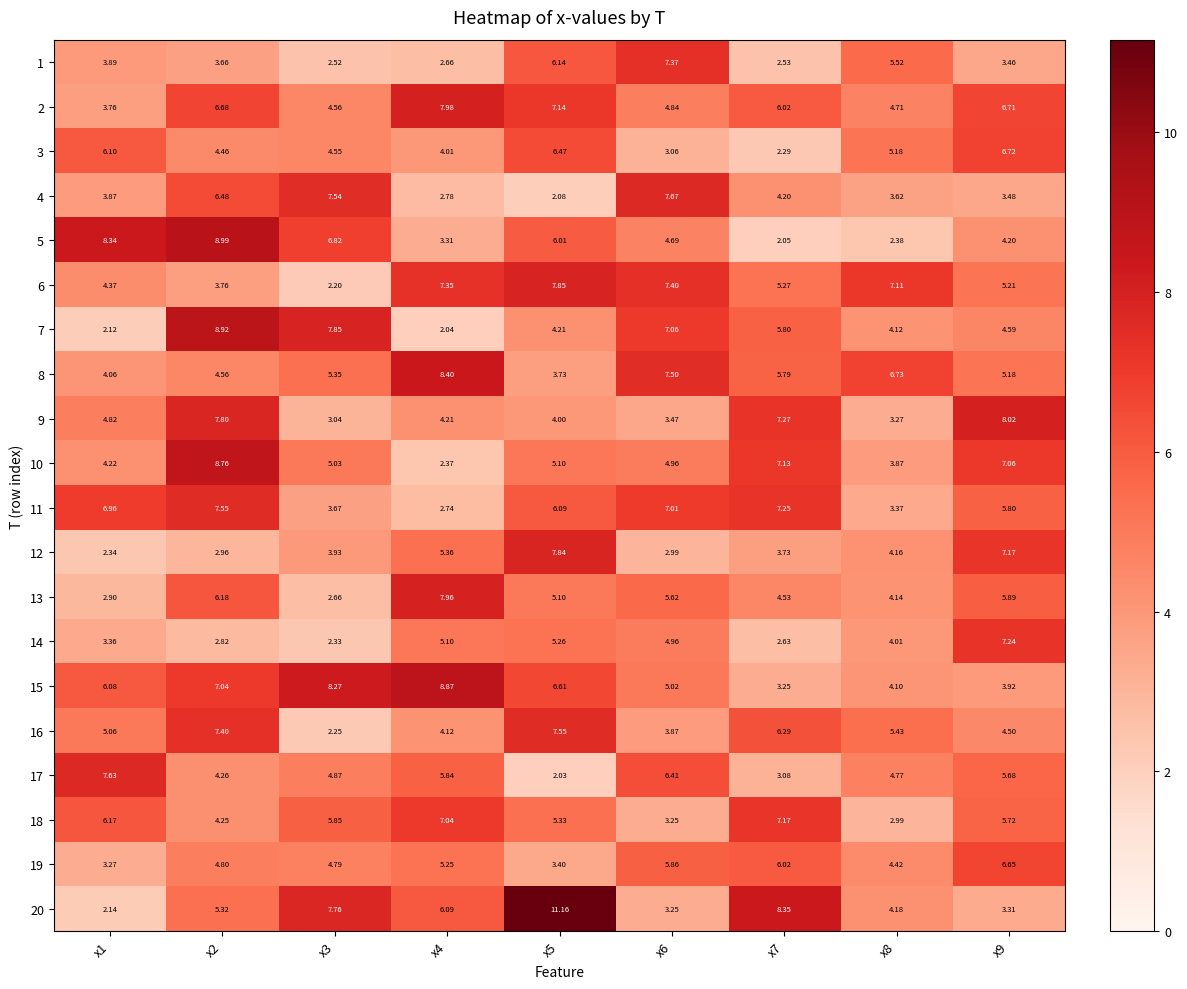

Is the value of 19 at x2 greater than the value of 14 at x1?

Yes